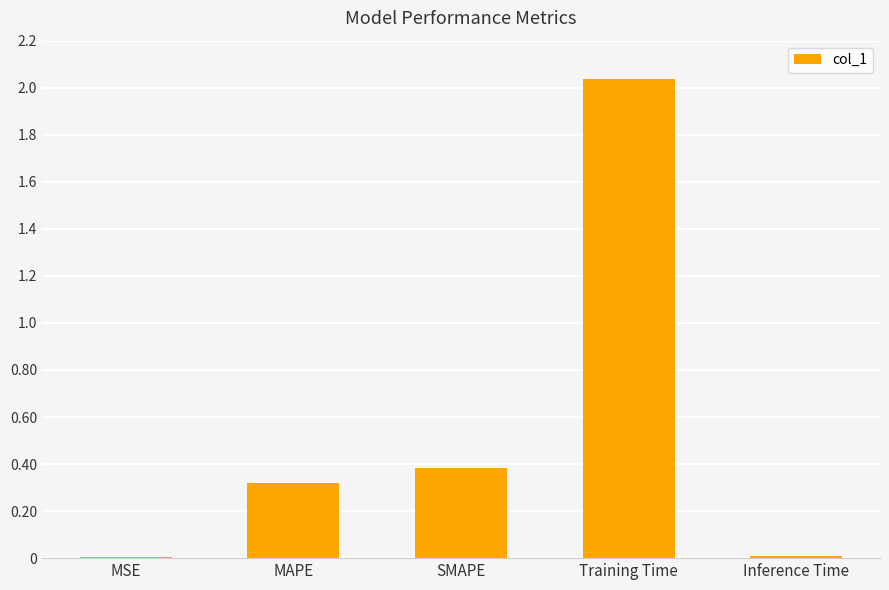

Where is the data nearest to the value 1?

SMAPE